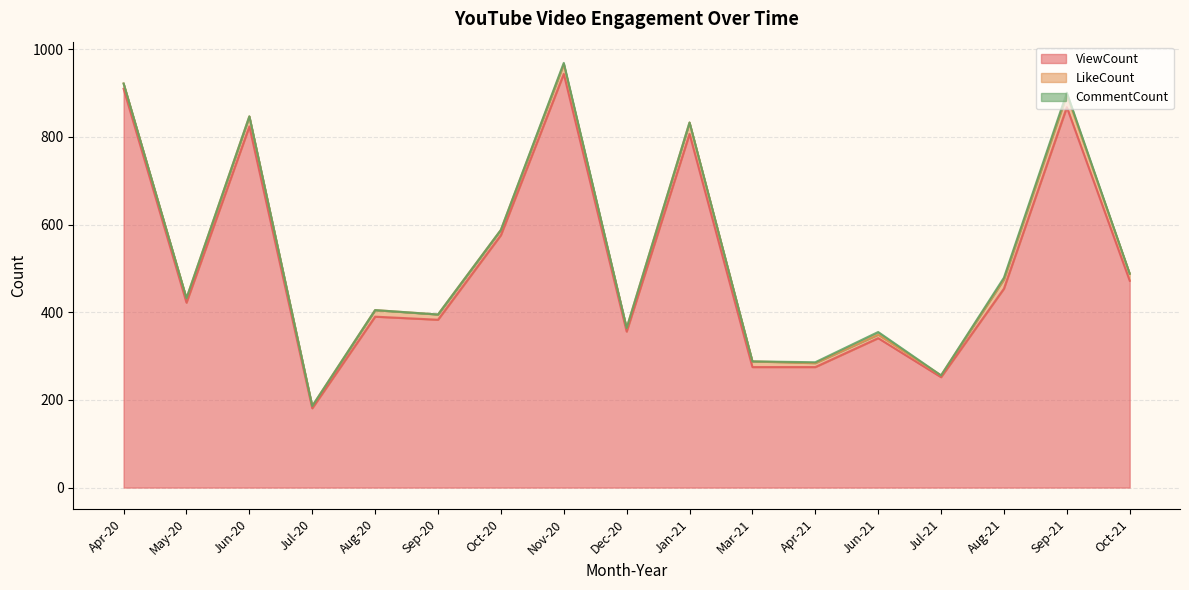

What is the highest value of the CommentCount series?

6